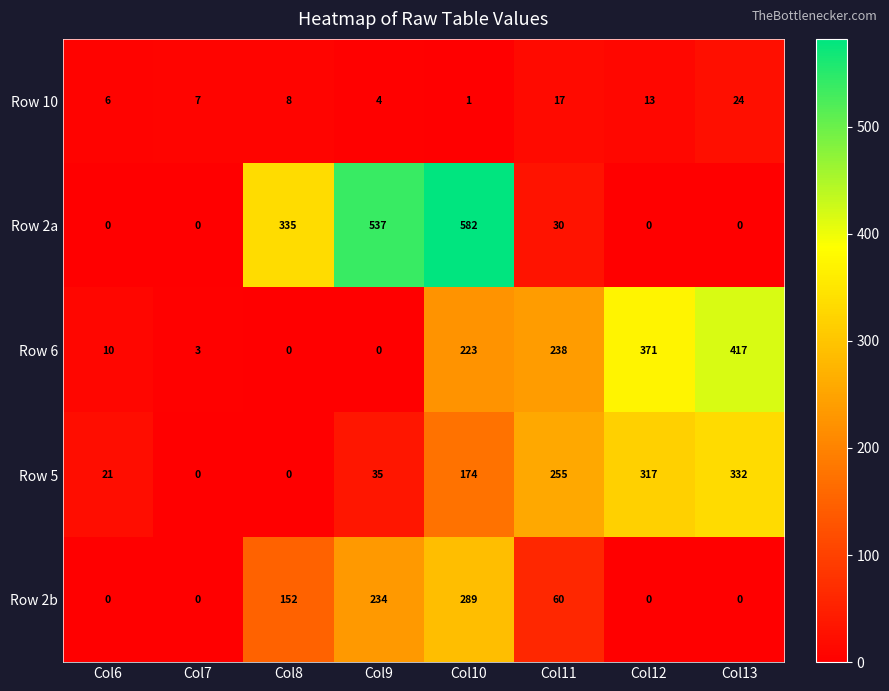

What is the sum of all Row 10 values?

80